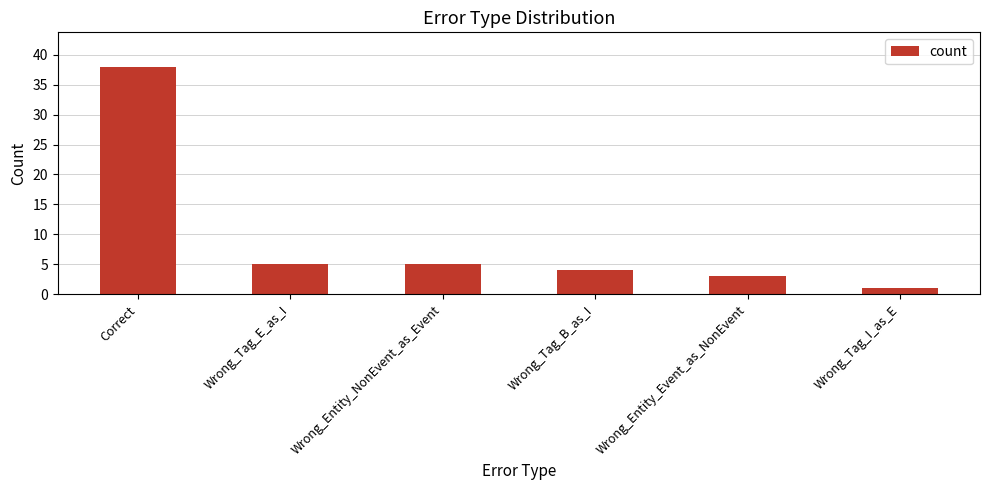

What is the change in value from Wrong_Tag_B_as_I to Wrong_Tag_I_as_E?

-3